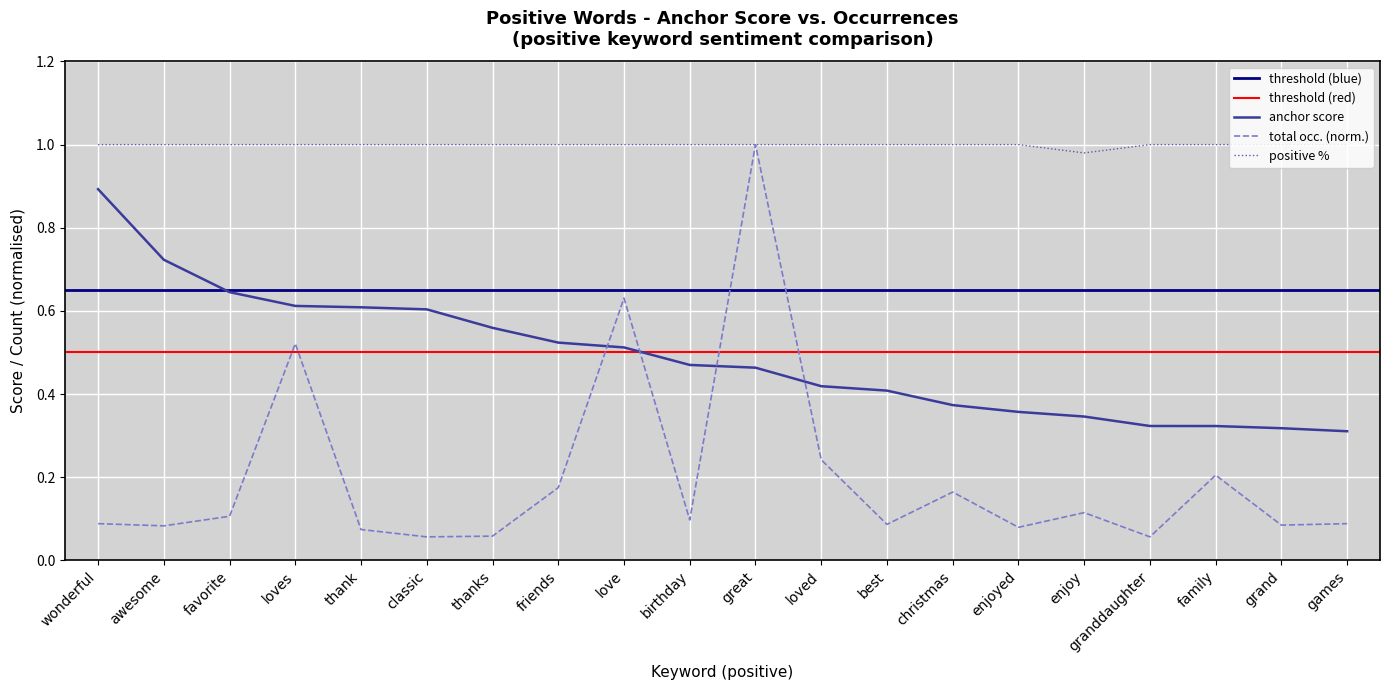

Which series has the largest total across all categories?

positive %